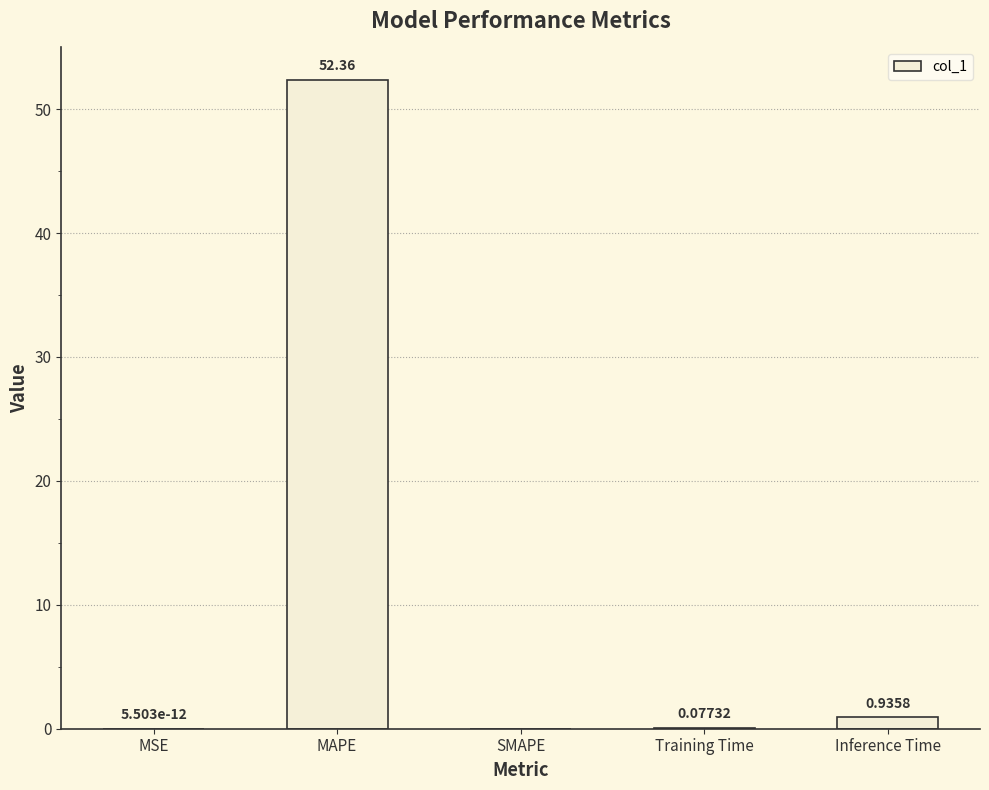

What is the difference between the values at MSE and MAPE?

52.4